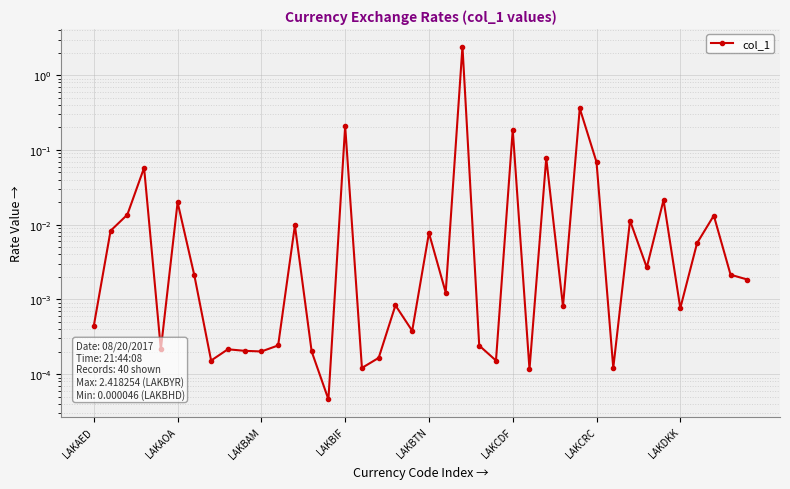

Is it true that the value at LAKBAM is 0.0?

False